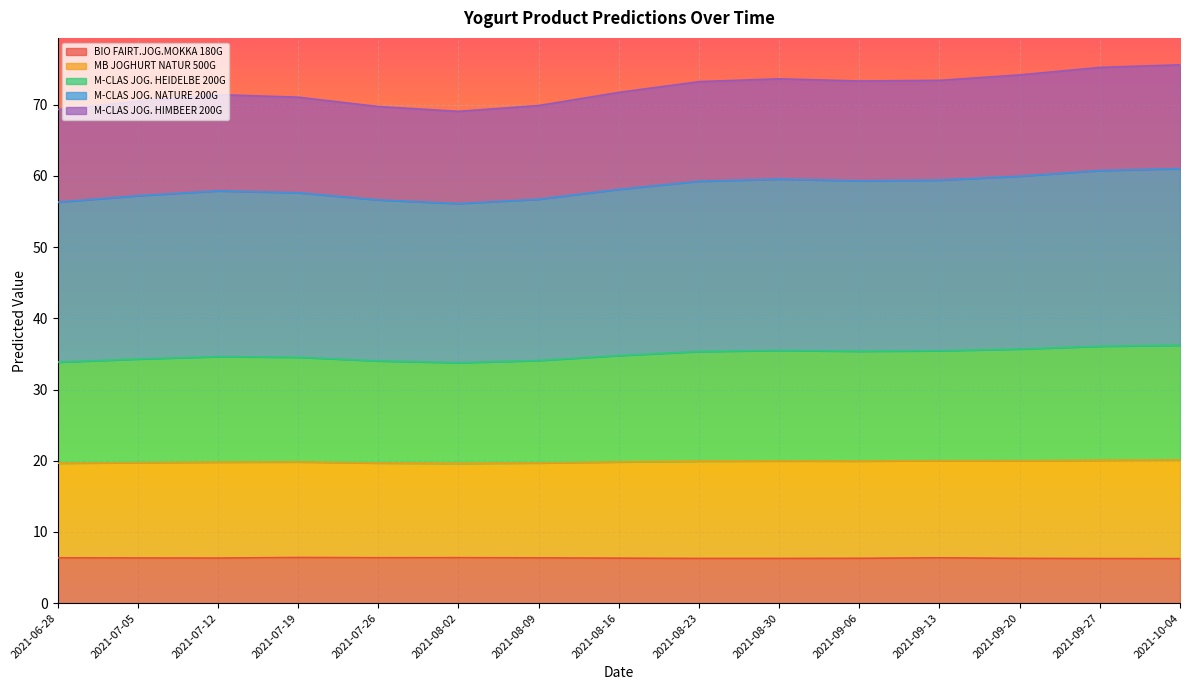

What is the difference between the maximum and minimum values in the BIO FAIRT.JOG.MOKKA 180G series?

0.2